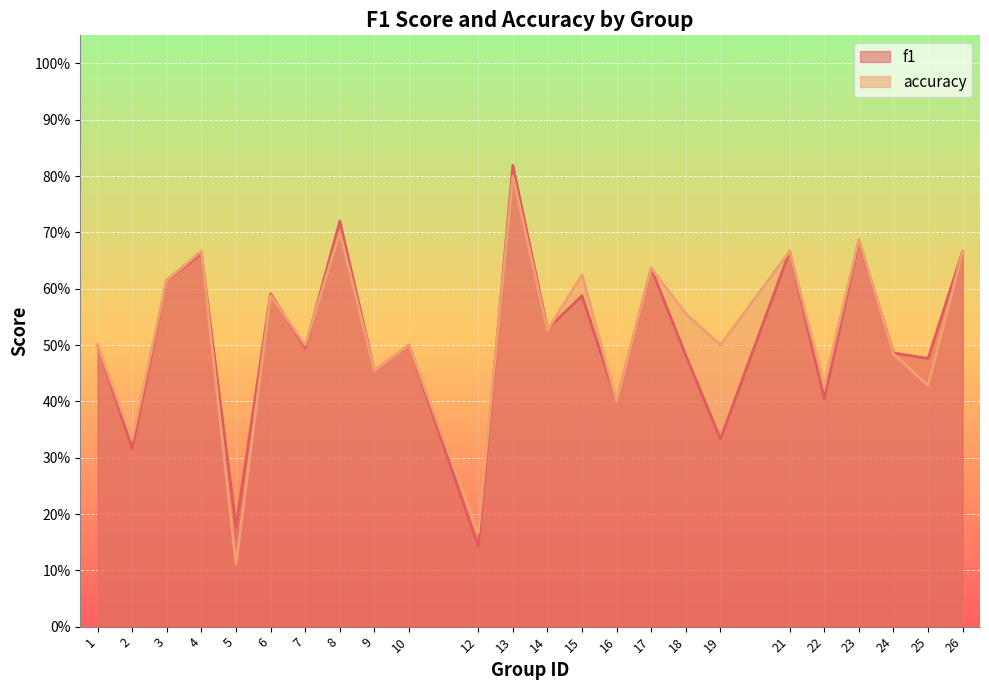

Which has a higher value, 15 or 26?

26